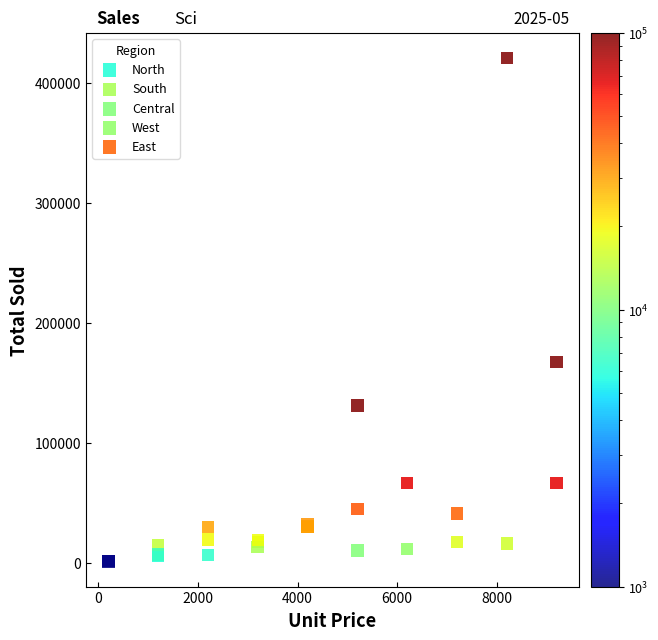

Which series contains the highest Y value?

North